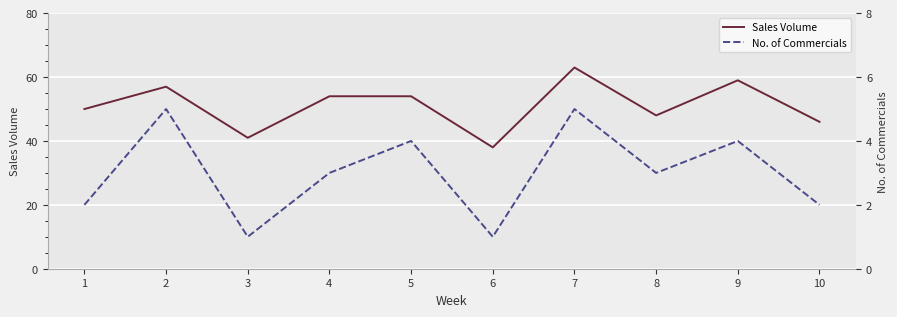

True or false: Sales Volume and No. of Commercials intersect in this chart.

False